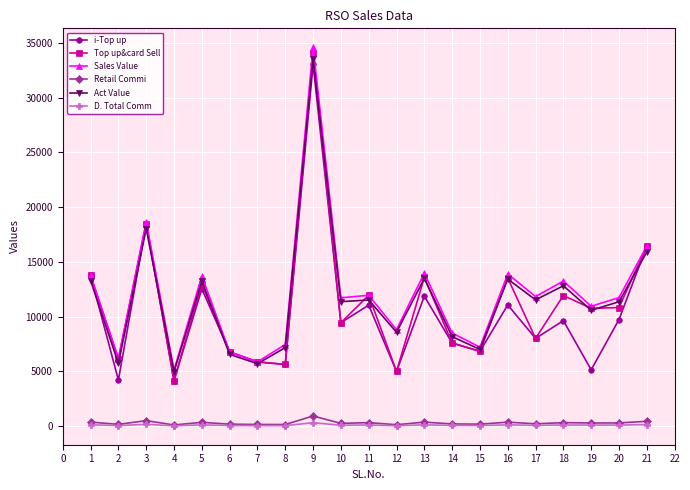

Which label corresponds to the largest value in the chart?

9